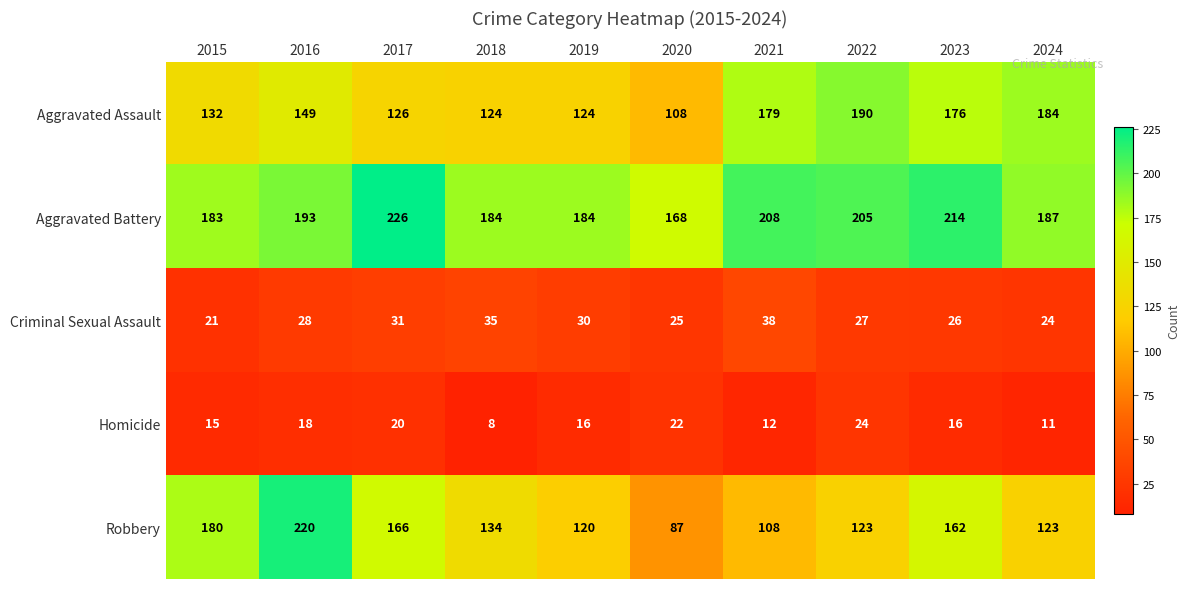

Rank the series at 2017 from lowest to highest value.

Homicide, Criminal Sexual Assault, Aggravated Assault, Robbery, Aggravated Battery